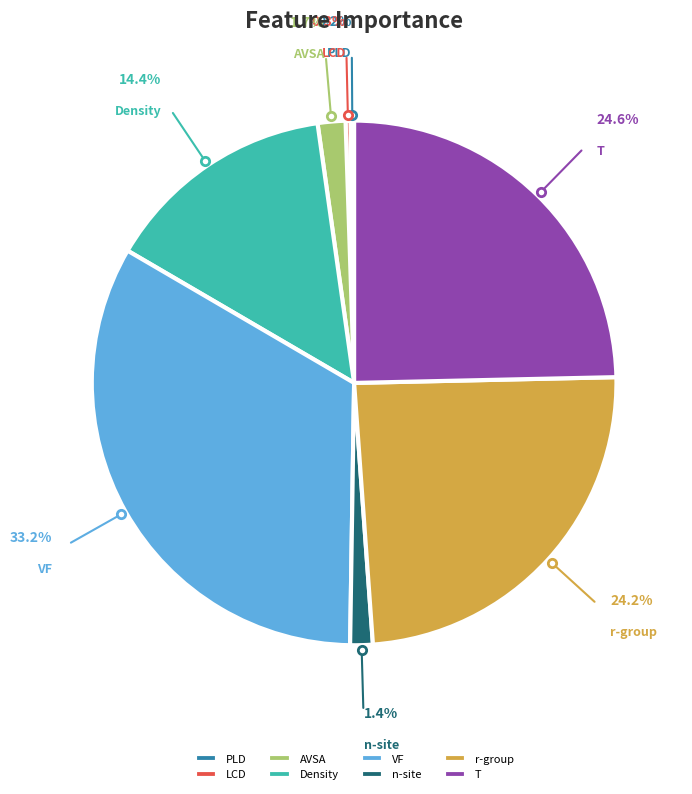

What percentage is the T slice, to the nearest percent?

25%